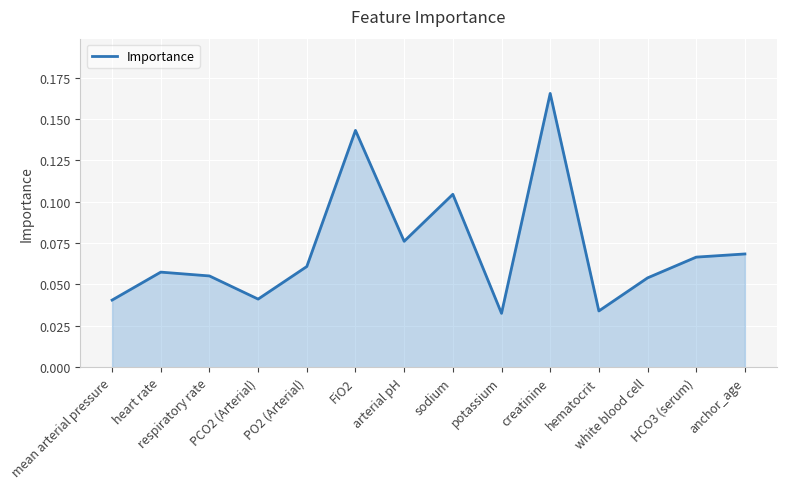

Between white blood cell and sodium, which is larger?

sodium